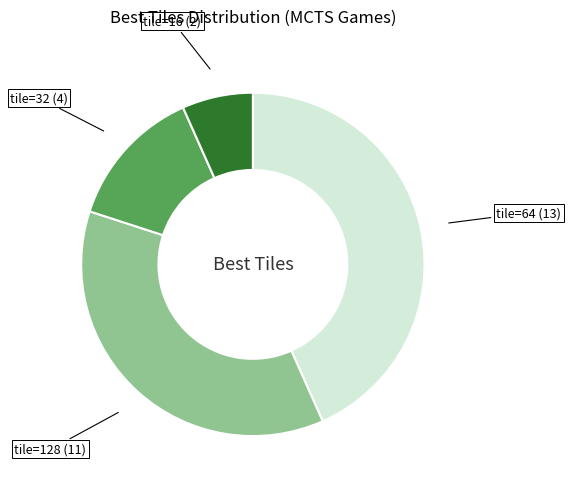

Does any single category account for the majority?

No